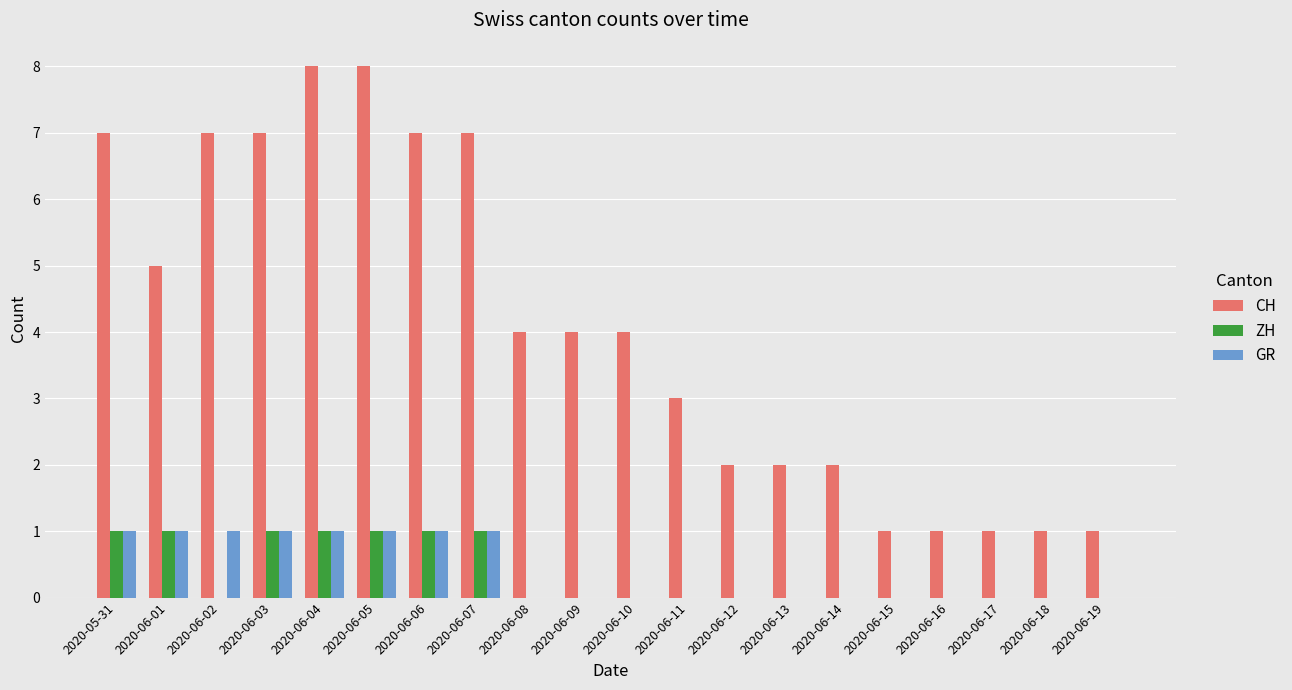

Does the chart contain stacked bars?

No